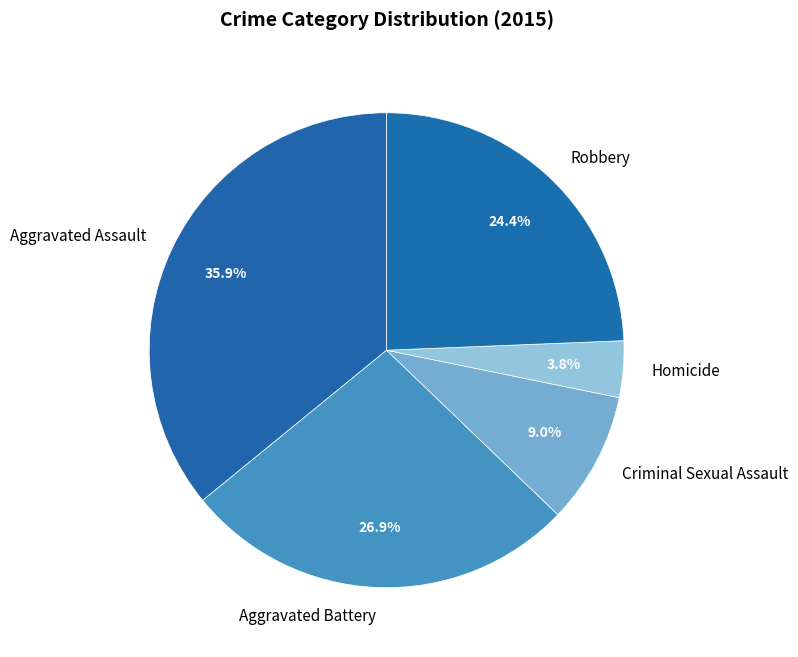

Which category has the biggest portion of the pie?

Aggravated Assault